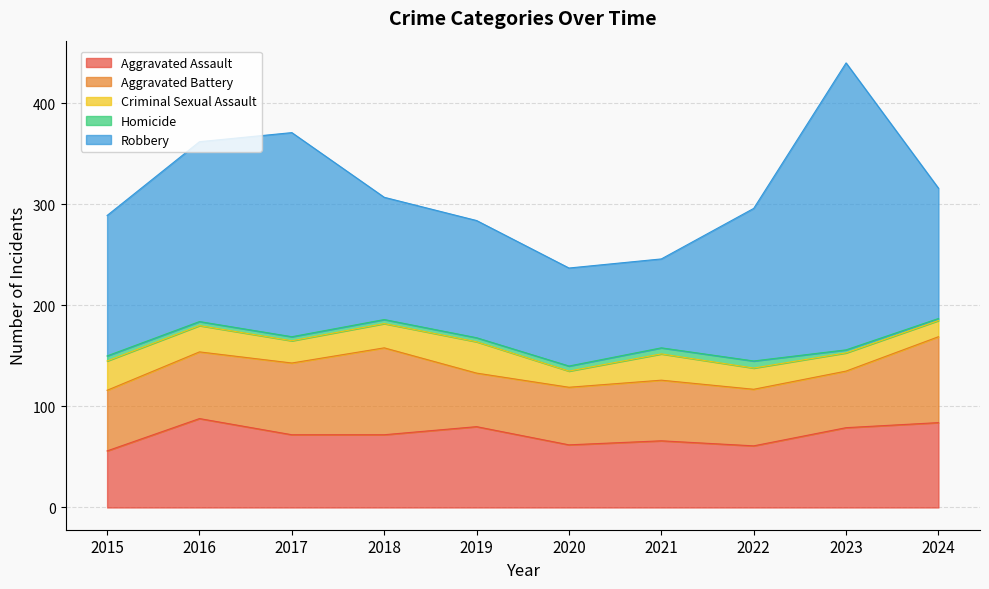

What are all the series names shown in the legend?

Aggravated Assault, Aggravated Battery, Criminal Sexual Assault, Homicide, Robbery